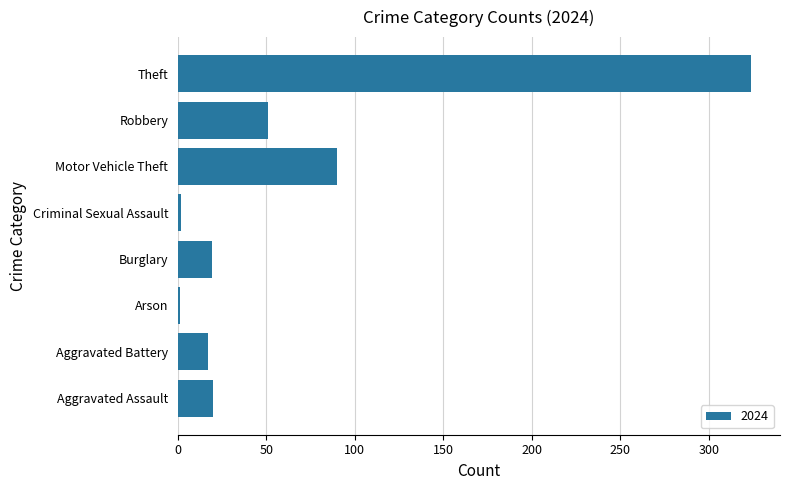

Where is the data nearest to the value 162?

Motor Vehicle Theft